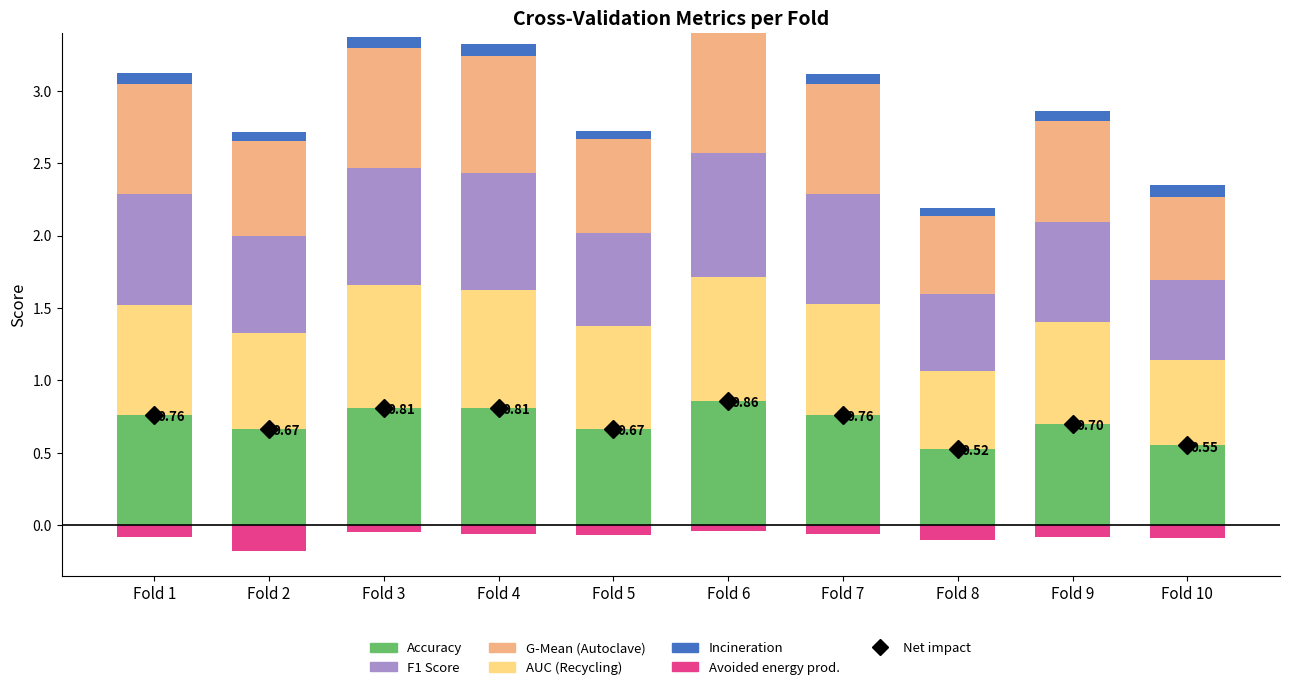

What is the difference between the maximum and second lowest values in the AUC series?

0.3